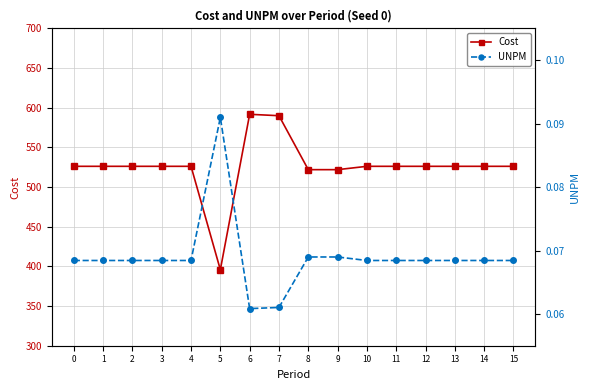

At which category does Cost reach its first local peak?

6